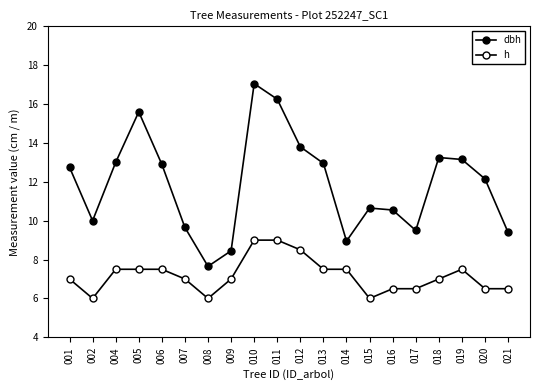

How many categories are shown in the chart?

20